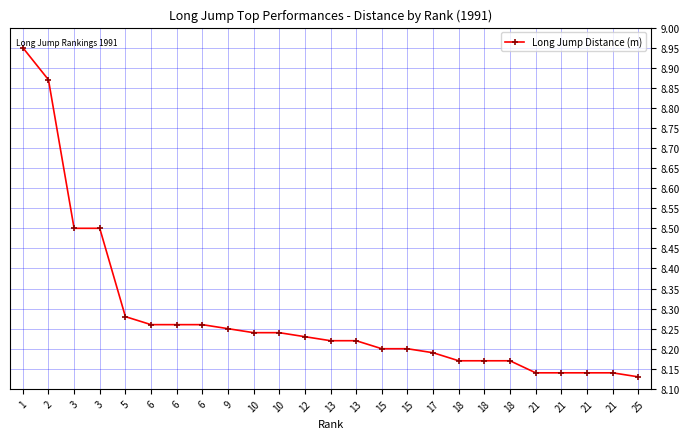

Rank the categories by value from highest to lowest.

1, 2, 3, 3, 5, 6, 6, 6, 9, 10, 10, 12, 13, 13, 15, 15, 17, 18, 18, 18, 21, 21, 21, 21, 25